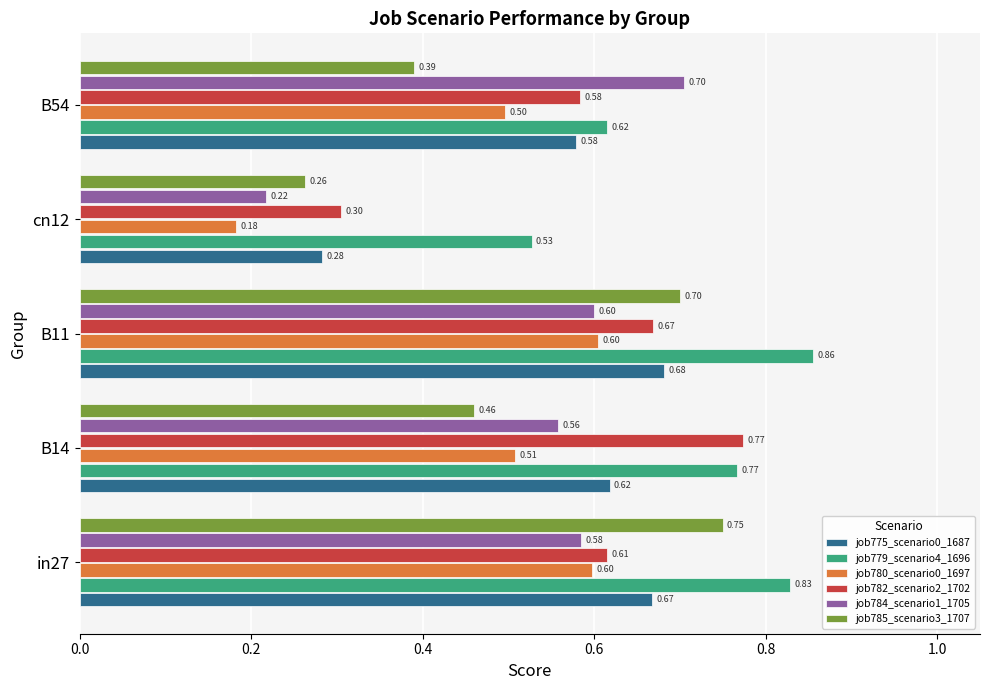

At which category is the sum across all series the highest?

B11